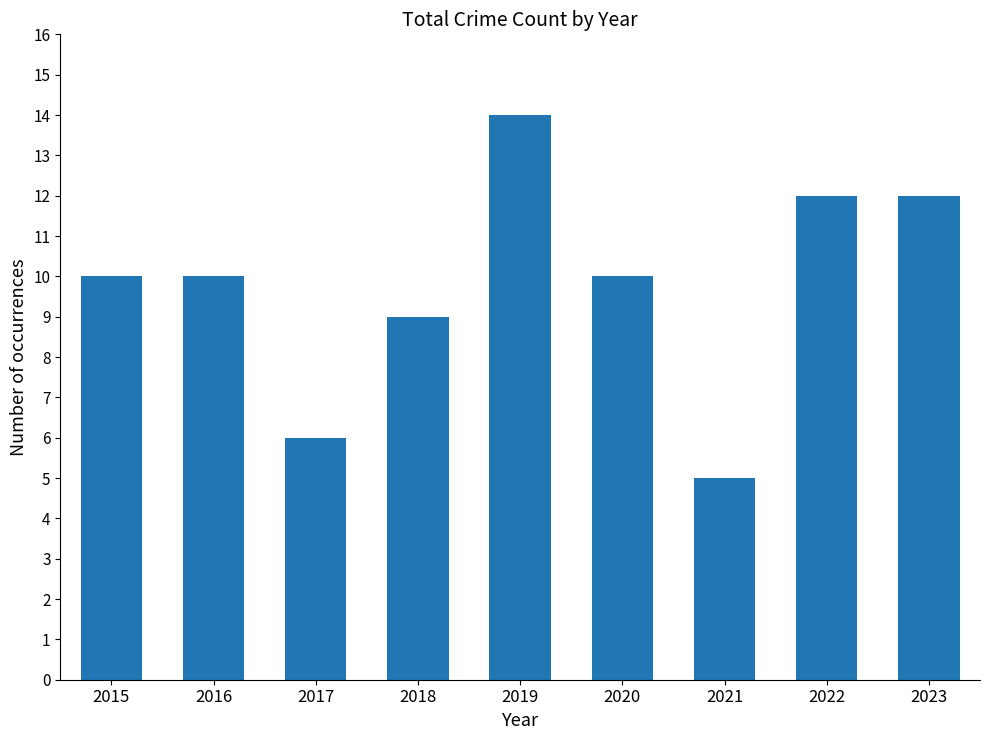

At which category does the chart reach its peak across all series?

2019